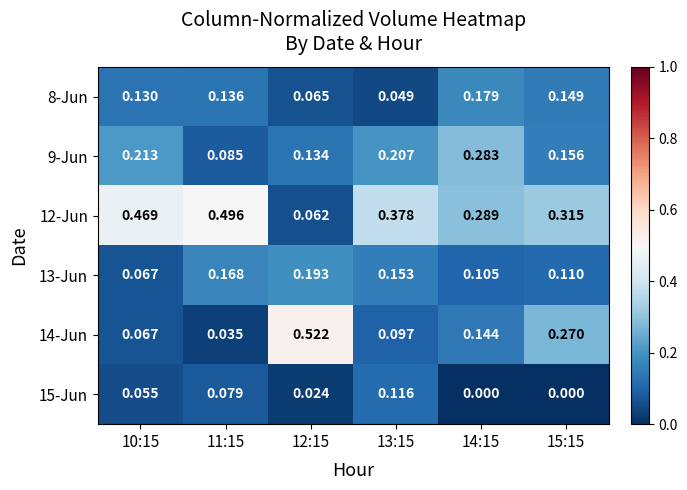

Rank the series at 13:15 from highest to lowest value.

12-Jun, 9-Jun, 13-Jun, 15-Jun, 14-Jun, 8-Jun